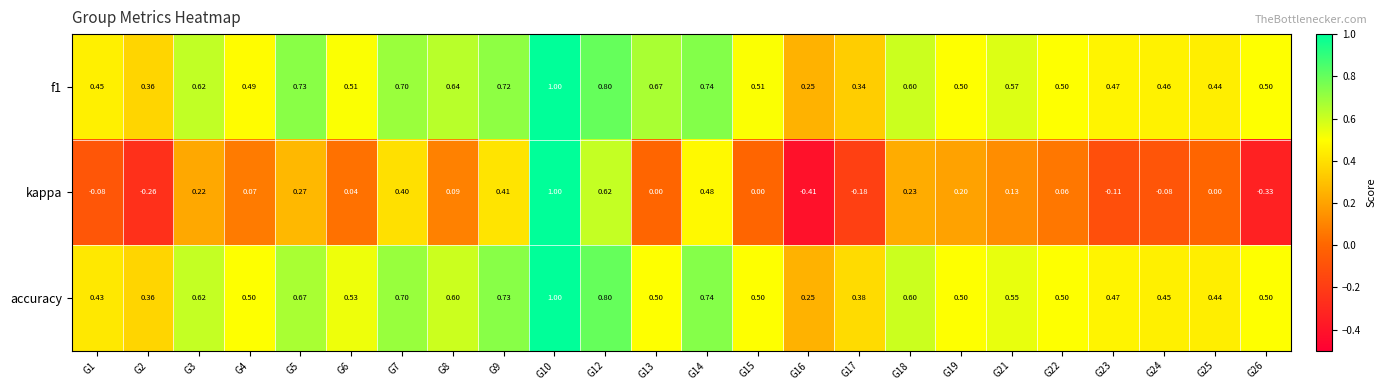

Is the value of accuracy at G9 greater than the value of f1 at G24?

Yes